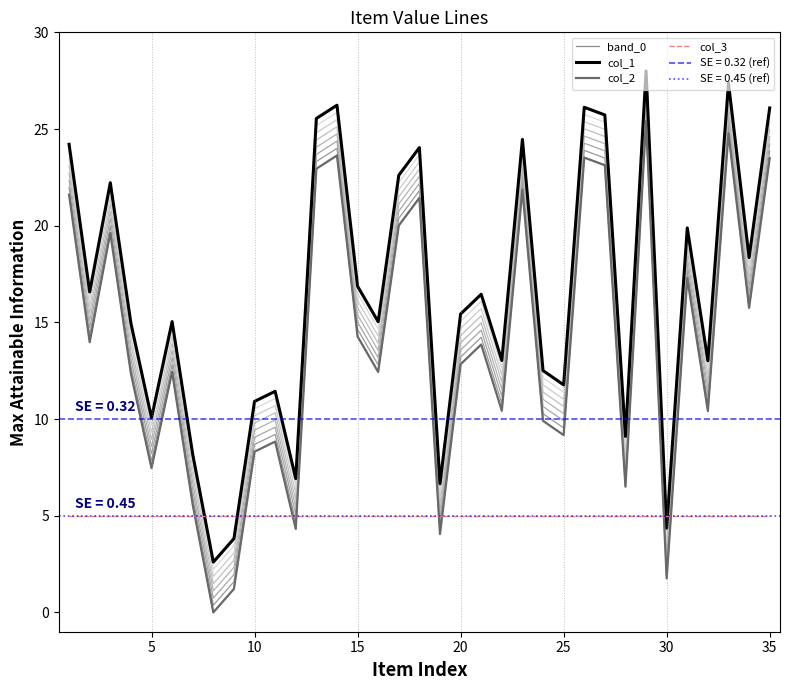

What is the spread (max minus min) of values at 30?

3.2